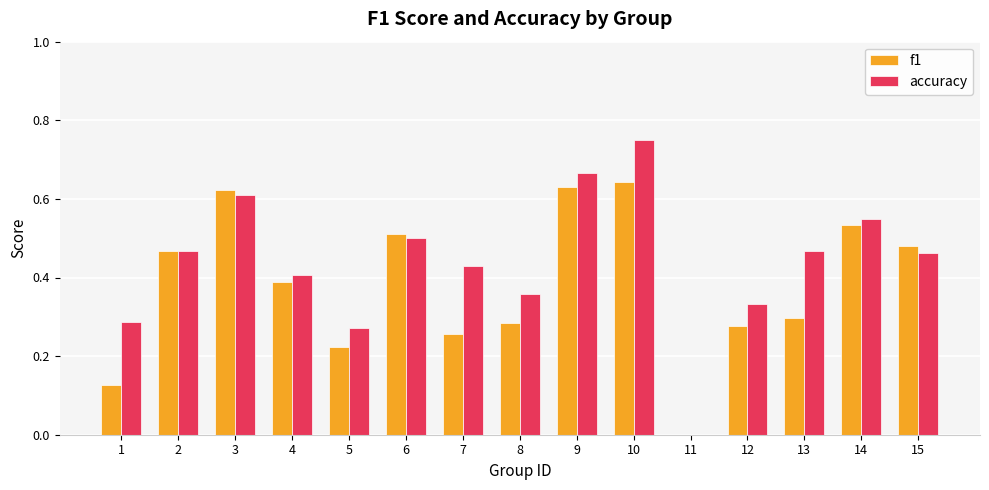

Is the value of accuracy at 14 greater than the value of f1 at 3?

No